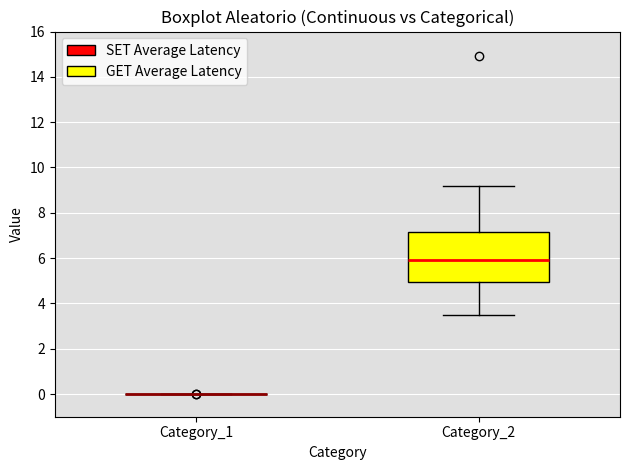

Reading left to right, transcribe this box plot: for each box, give where its median line is, the range the box spans, and where its two whiskers end, as read against the y-axis. The values are not printed on the chart, so give them approximately, as read against the axis.

Category_1: box collapsed to a line at 0.0, whiskers 0.0 to 0.0
Category_2: median 6.0, box 5.0 to 7.2, whiskers 3.6 to 9.2